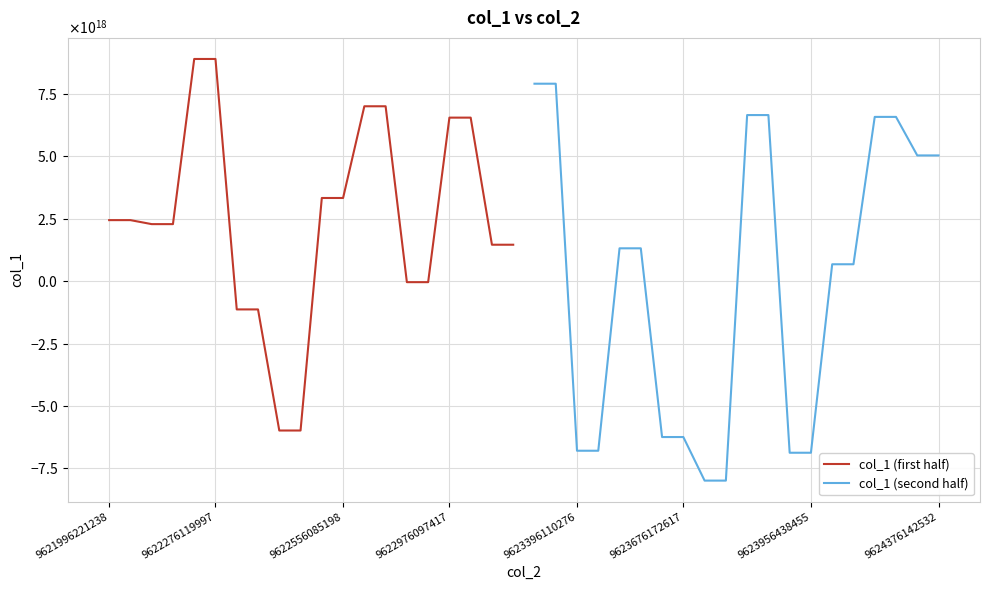

Does the chart display data point markers on the line(s)?

No